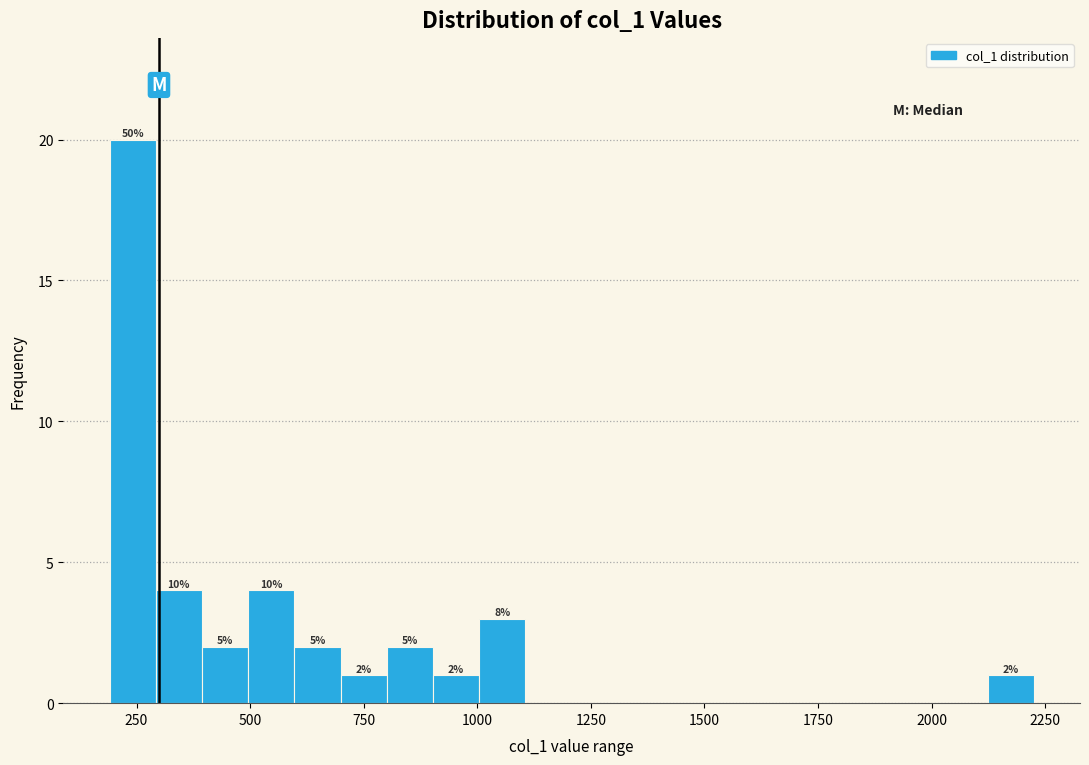

Read against the x-axis, roughly where is the centre of the tallest bar?

250